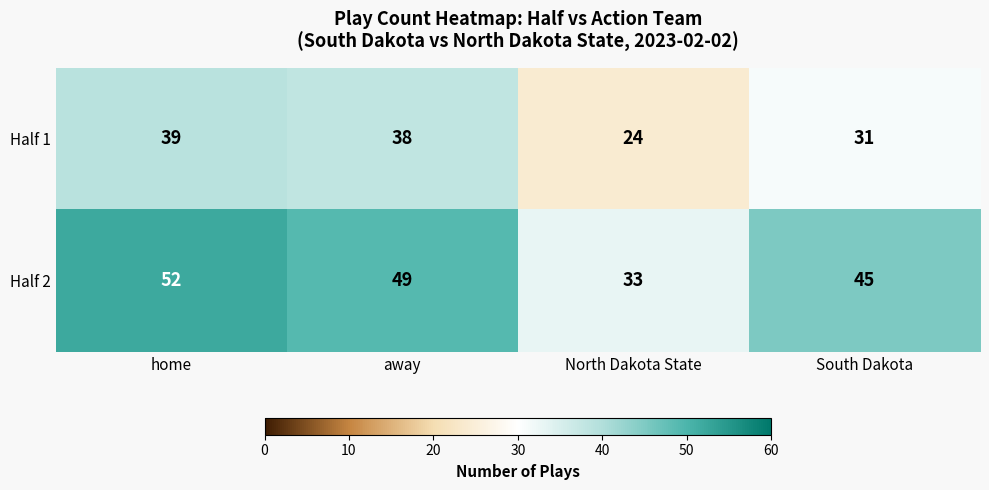

At which category is the sum across all series the highest?

home